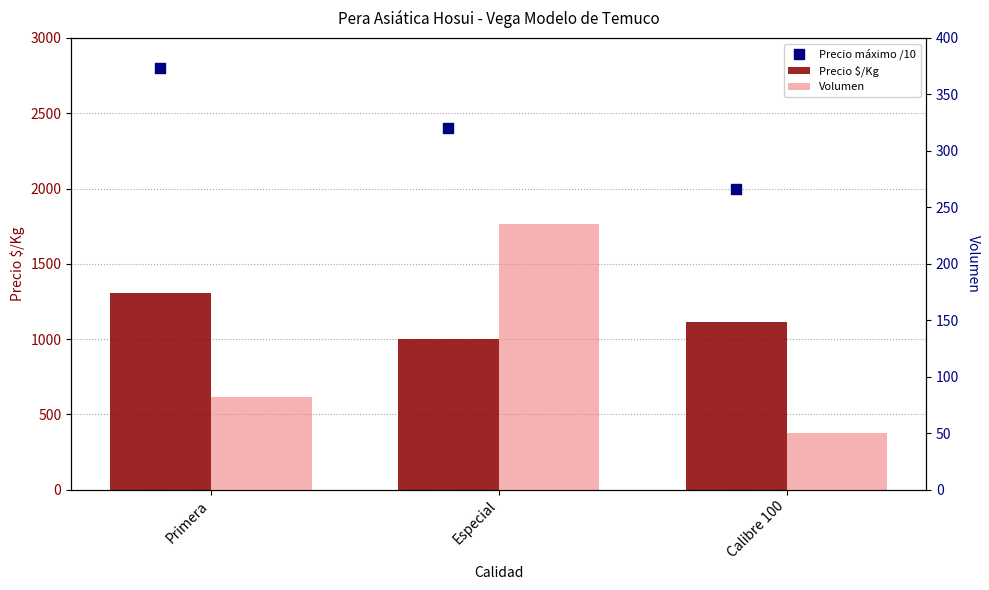

Which series has the largest total across all categories?

Precio máximo /10